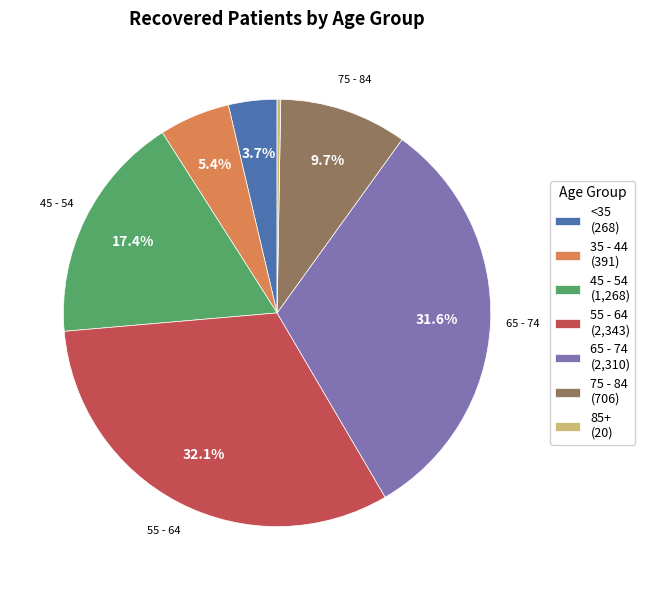

Which has a higher value, 35 - 44 (391) or <35 (268)?

35 - 44 (391)